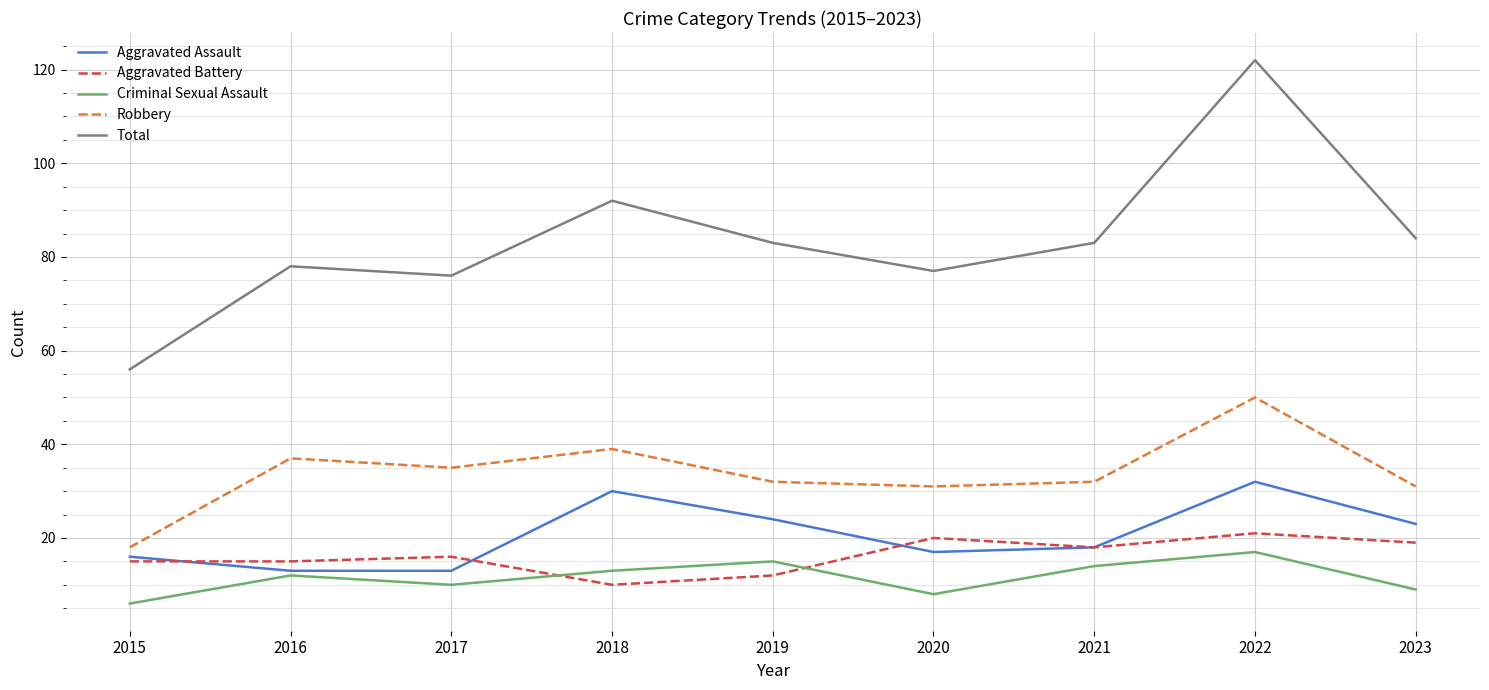

Which series has the largest total across all categories?

Total